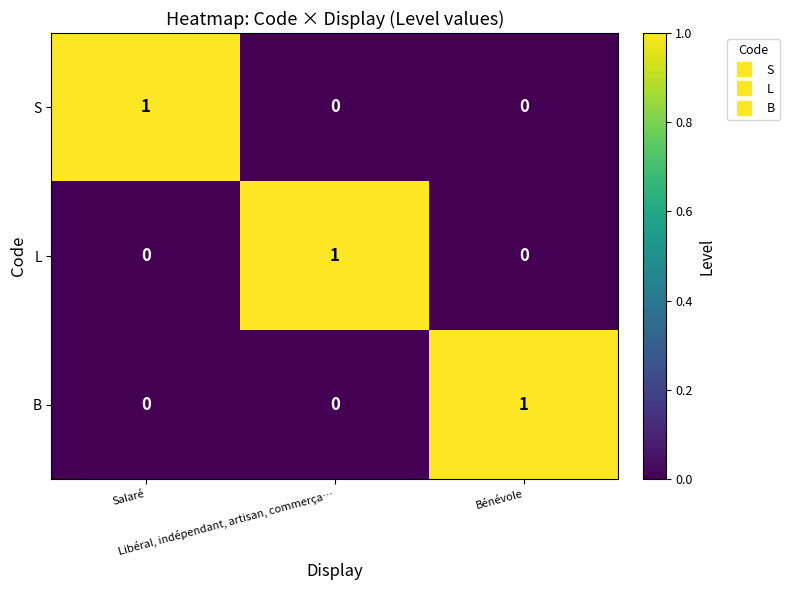

How many L values are between 0 and 1?

3